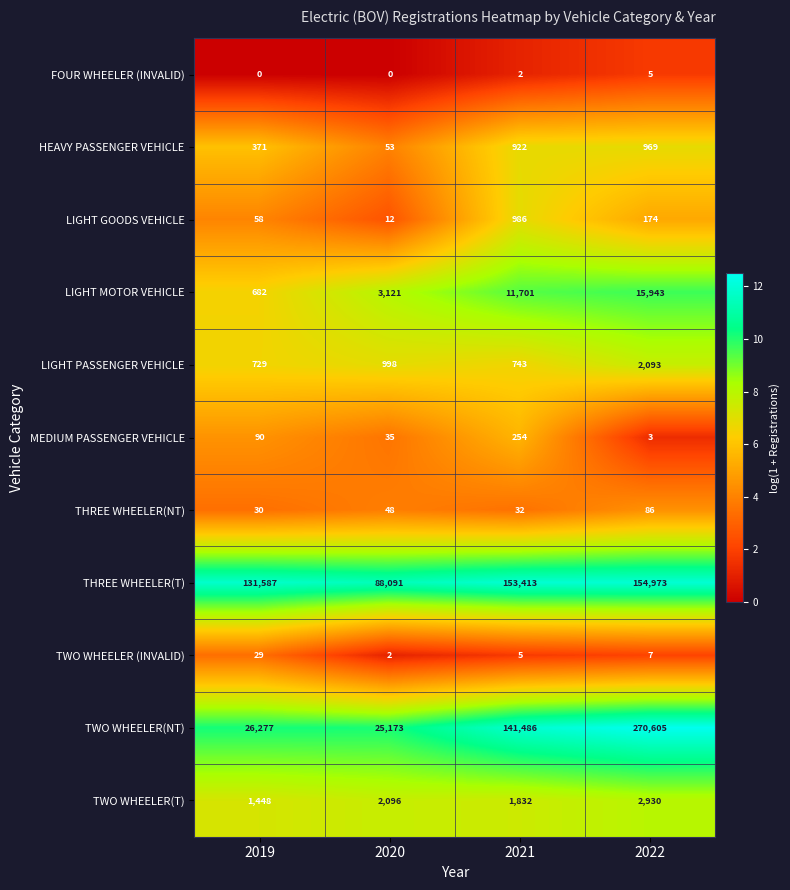

Rank the series by their maximum value, from highest to lowest.

TWO WHEELER(NT), THREE WHEELER(T), LIGHT MOTOR VEHICLE, TWO WHEELER(T), LIGHT PASSENGER VEHICLE, LIGHT GOODS VEHICLE, HEAVY PASSENGER VEHICLE, MEDIUM PASSENGER VEHICLE, THREE WHEELER(NT), TWO WHEELER (INVALID), FOUR WHEELER (INVALID)